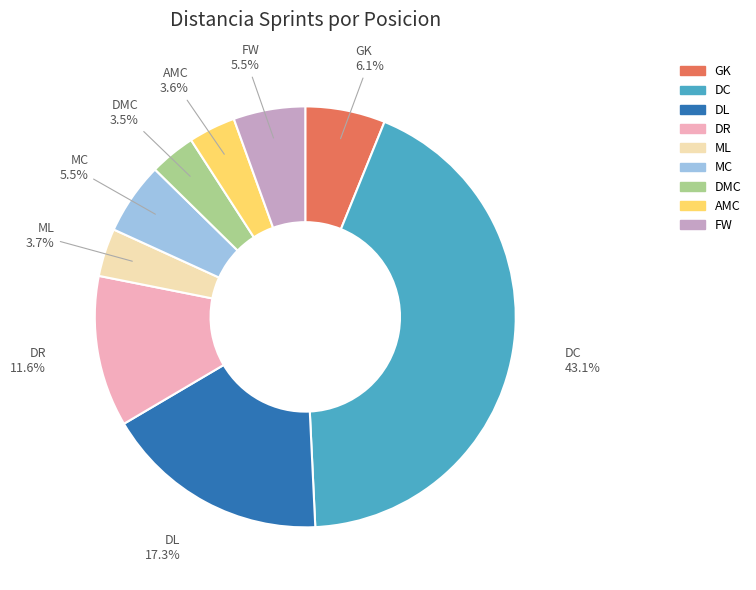

To the nearest percent, what is the average slice percentage?

11%